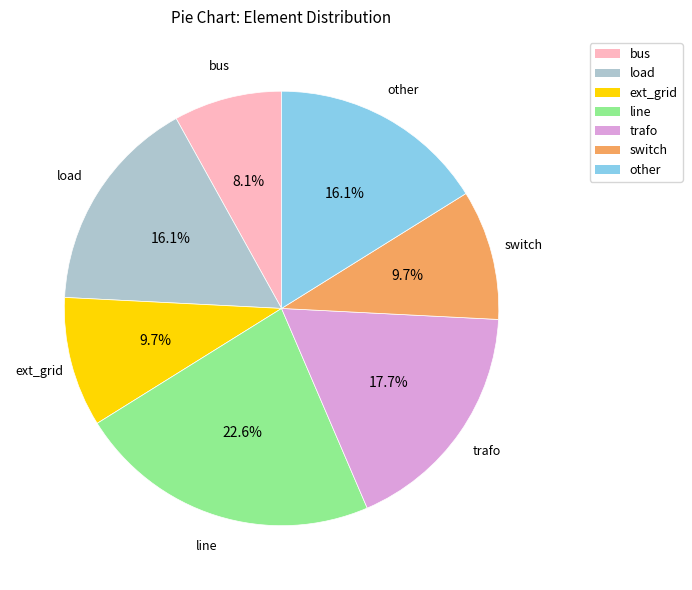

Does any single category account for the majority?

No